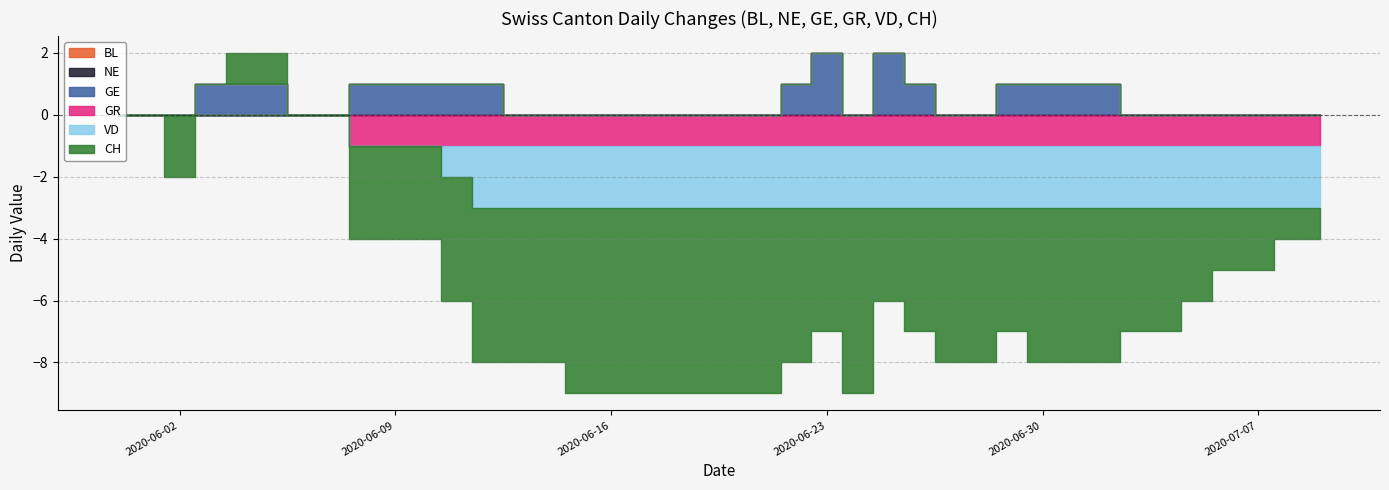

What is the label of the 38th point from the right?

2020-06-02